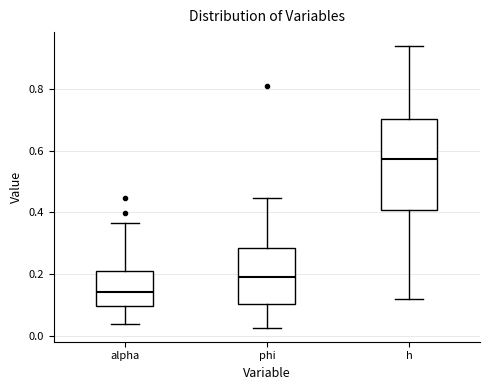

Reading left to right, read every box against the y-axis: the position of its median line, the range the box covers, and the ends of its whiskers. The values are not printed on the chart, so give them approximately, as read against the axis.

alpha: median 0.14, box 0.10 to 0.22, whiskers 0.04 to 0.36
phi: median 0.20, box 0.10 to 0.28, whiskers 0.02 to 0.44
h: median 0.58, box 0.40 to 0.70, whiskers 0.12 to 0.94